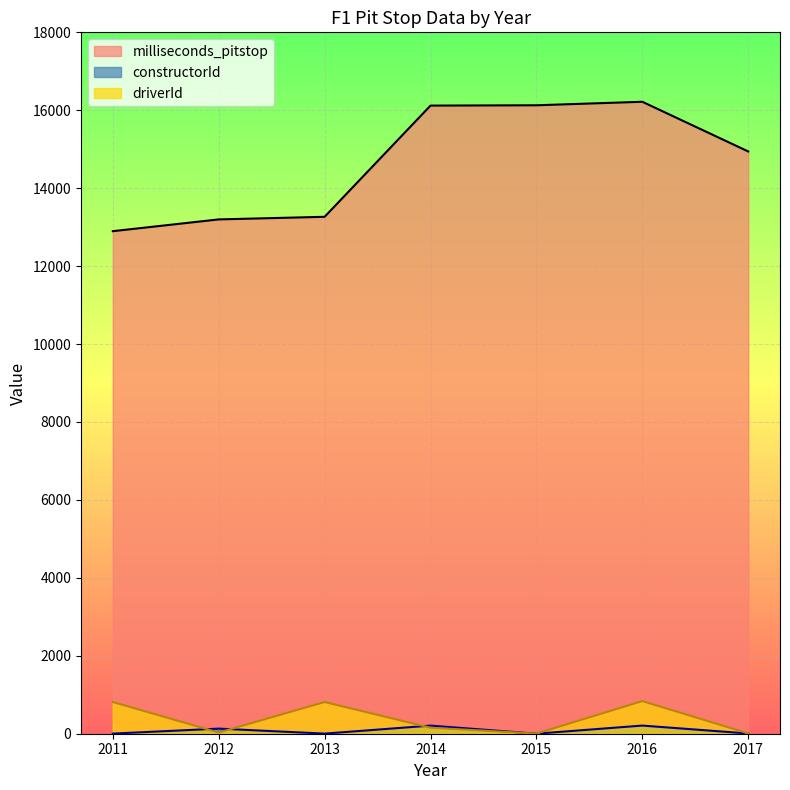

Count the number of categories in the chart.

7